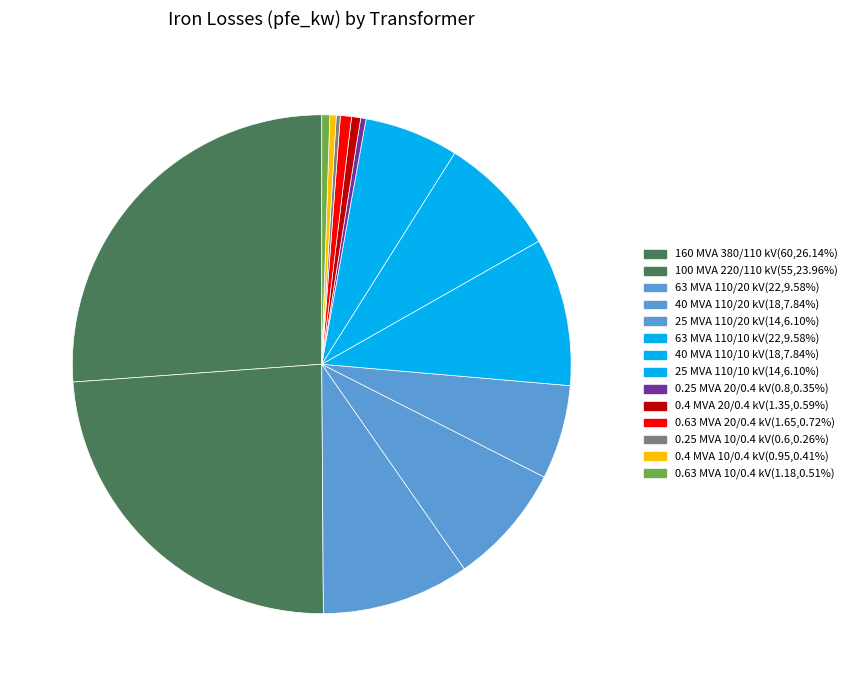

Which slice is the largest?

380